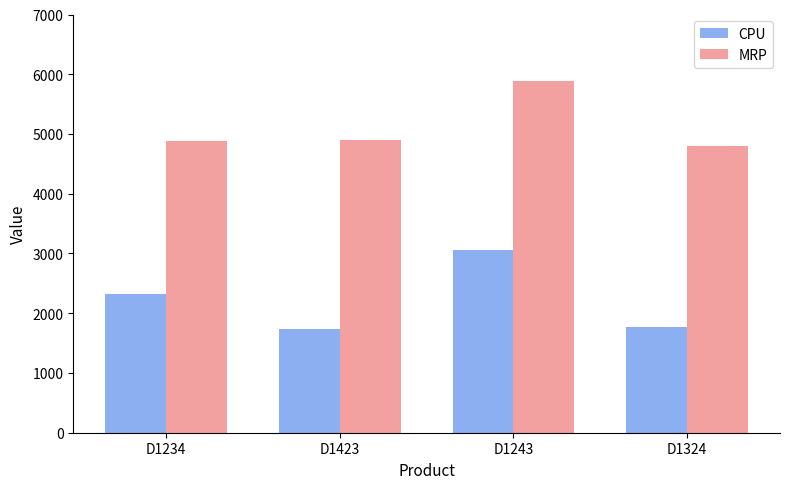

What is the value of the CPU bar at the 3rd from the left?

3066.0